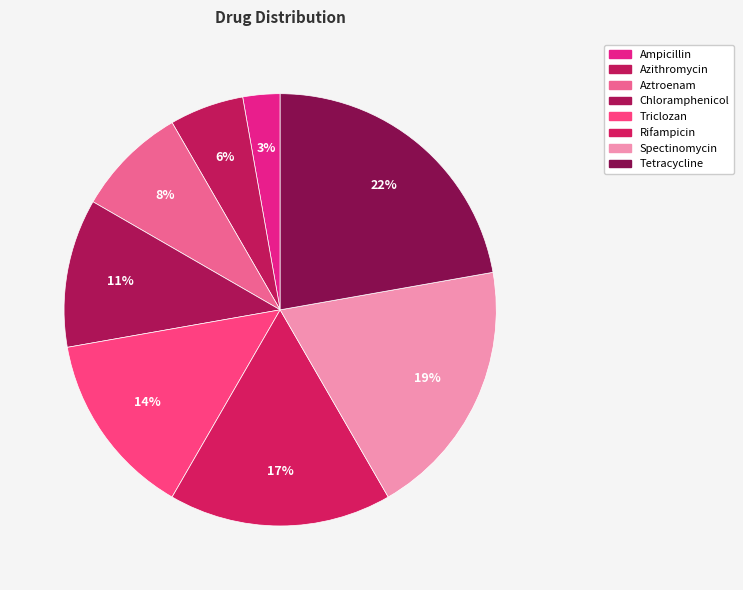

To the nearest percent, what is the difference between the largest and smallest slice percentages?

19%